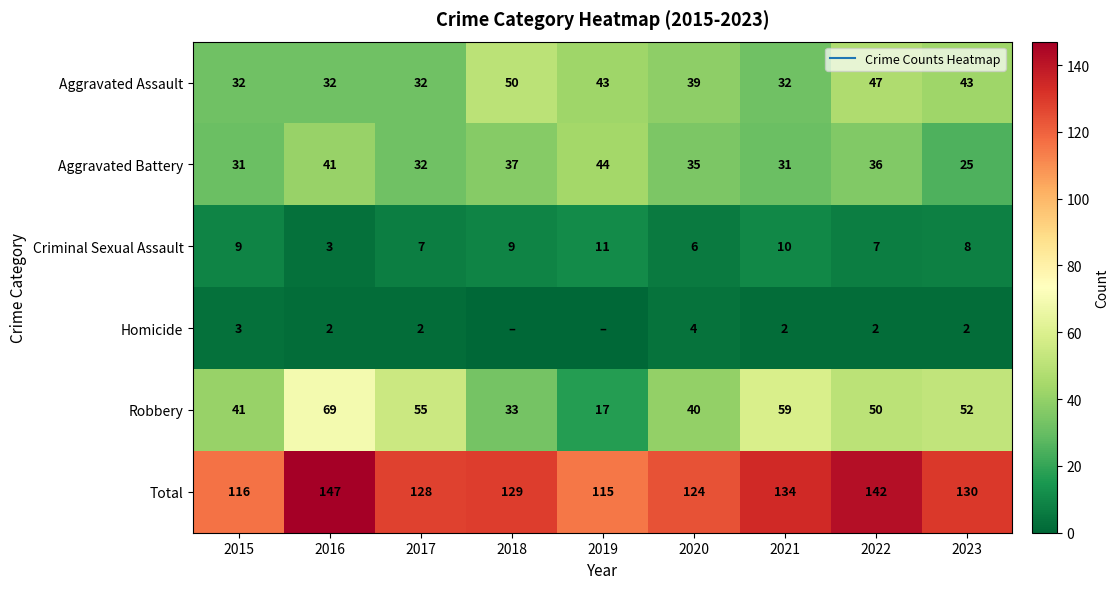

What is the approximate value of Criminal Sexual Assault at 2018?

9